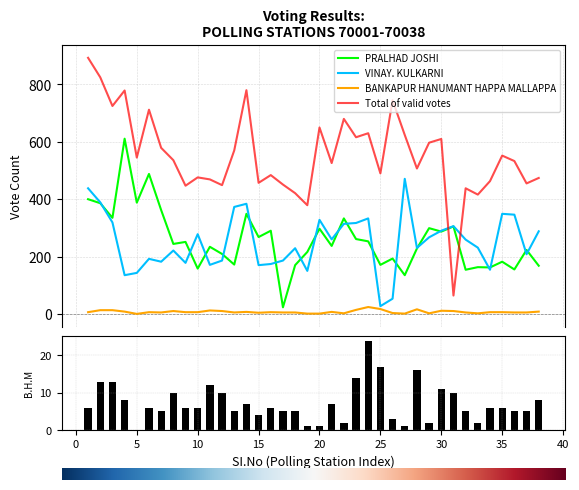

Which series has the widest spread of values?

Total of valid votes